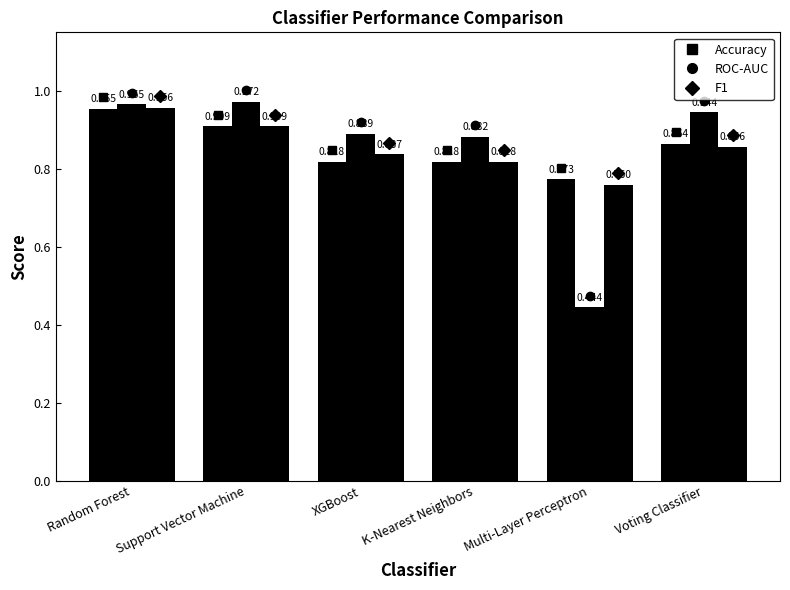

Reading left to right, what are all the values shown in this chart?

Accuracy: Random Forest=1.0	Support Vector Machine=0.9	XGBoost=0.8	K-Nearest Neighbors=0.8	Multi-Layer Perceptron=0.8	Voting Classifier=0.9
ROC-AUC: Random Forest=1.0	Support Vector Machine=1.0	XGBoost=0.9	K-Nearest Neighbors=0.9	Multi-Layer Perceptron=0.4	Voting Classifier=0.9
F1: Random Forest=1.0	Support Vector Machine=0.9	XGBoost=0.8	K-Nearest Neighbors=0.8	Multi-Layer Perceptron=0.8	Voting Classifier=0.9